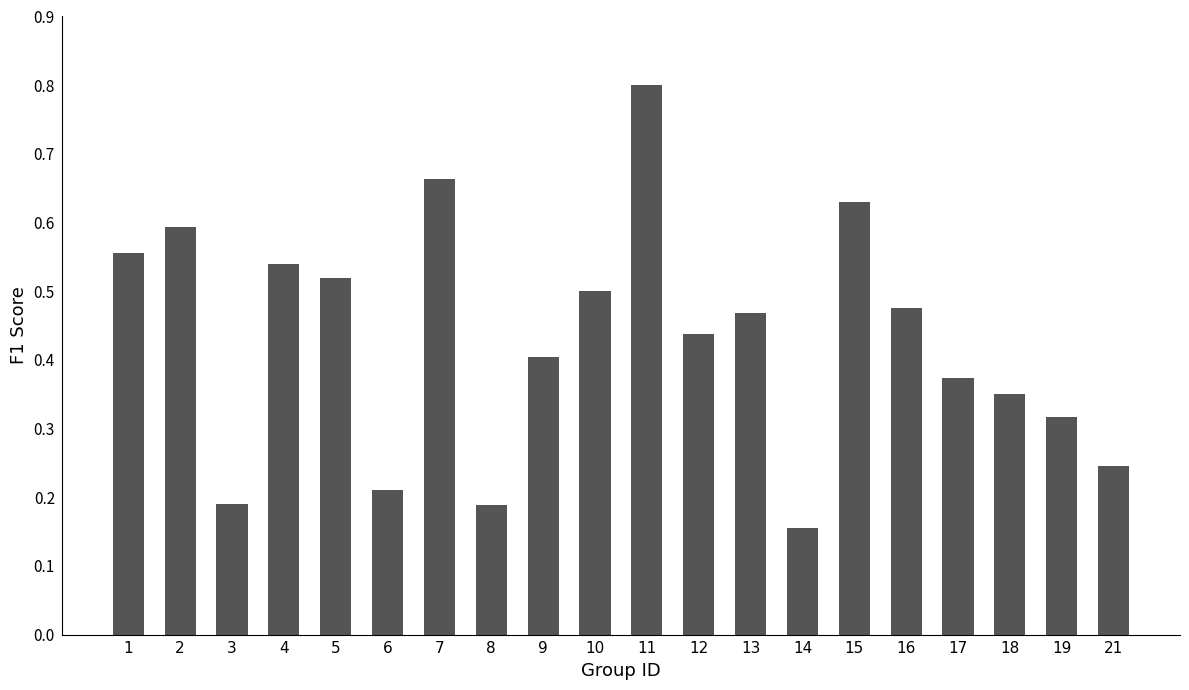

What is the sum of all values?

8.6